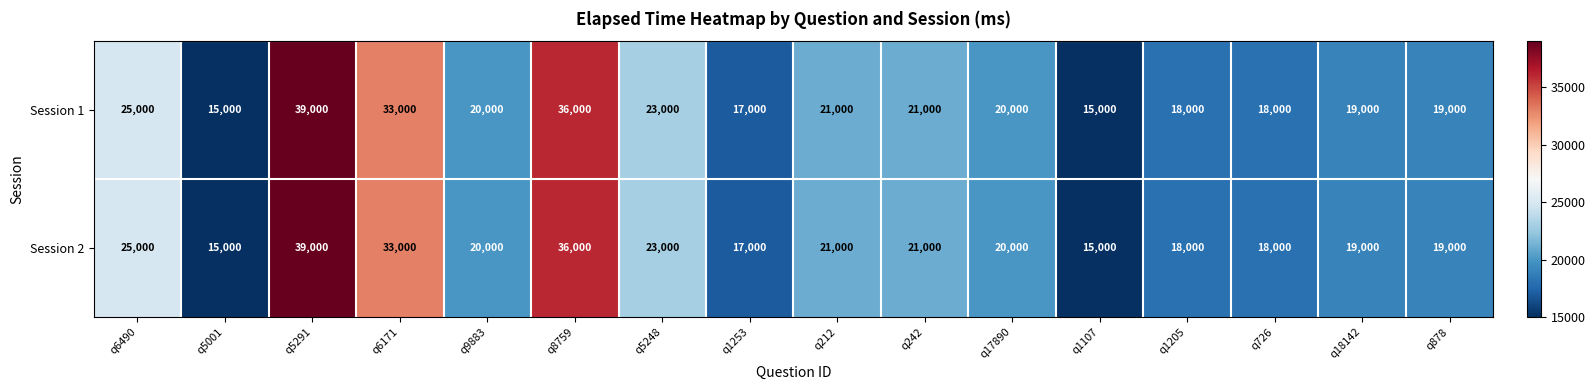

What is the difference between the maximum and minimum values in the Session 2 series?

24000